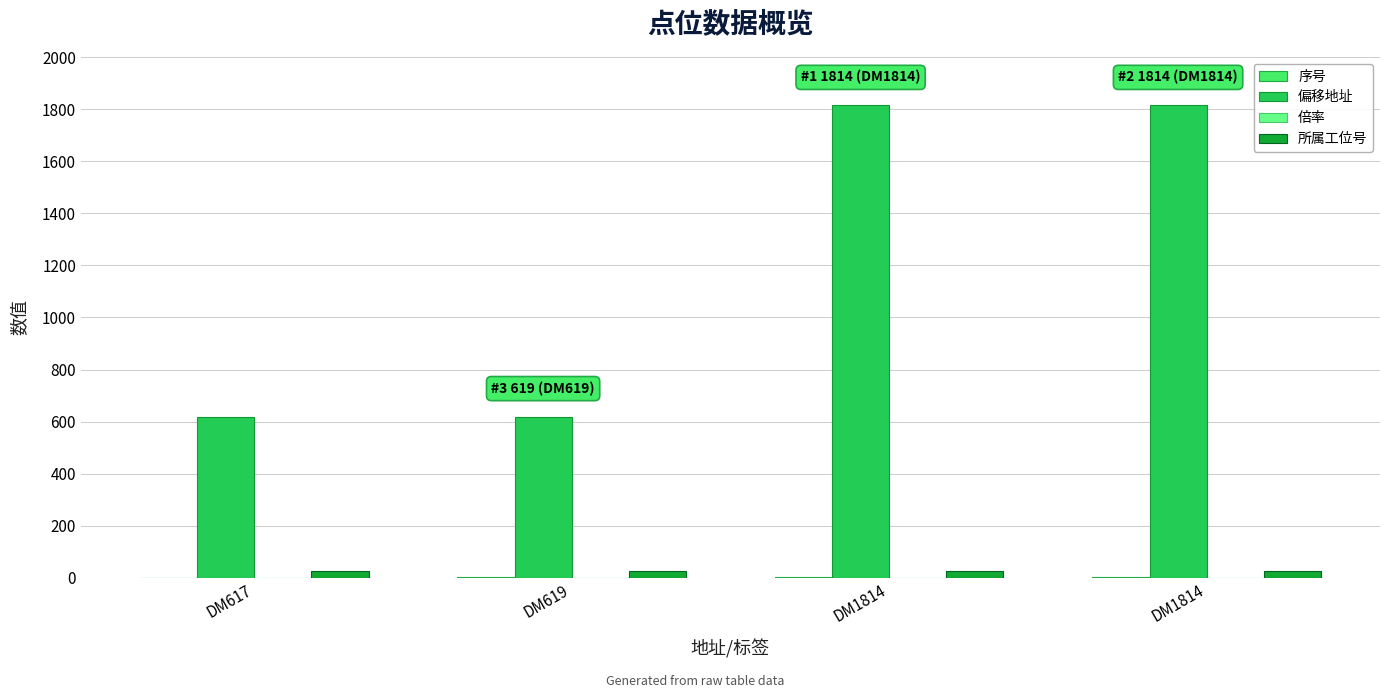

How many groups of bars are there?

4